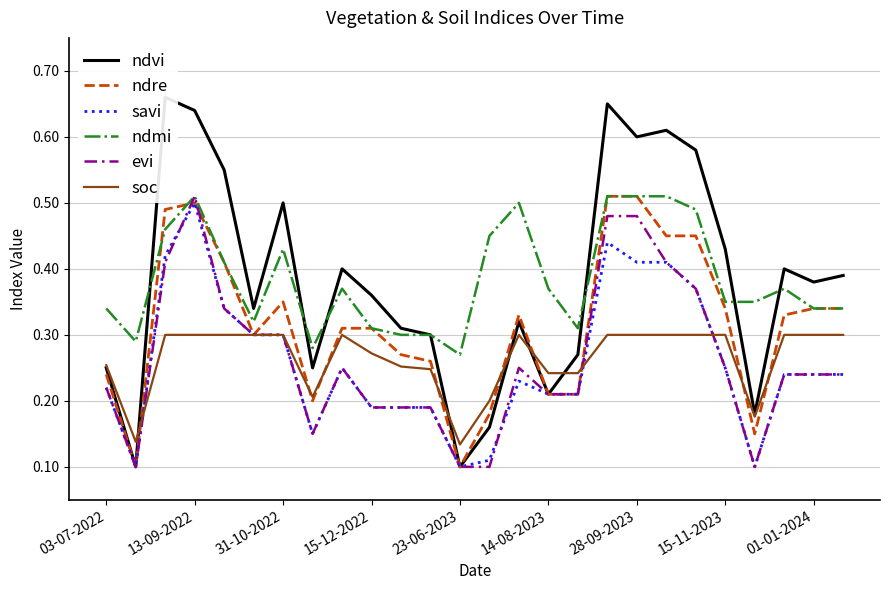

Rank the series by their maximum value, from lowest to highest.

soc, savi, ndre, ndmi, evi, ndvi